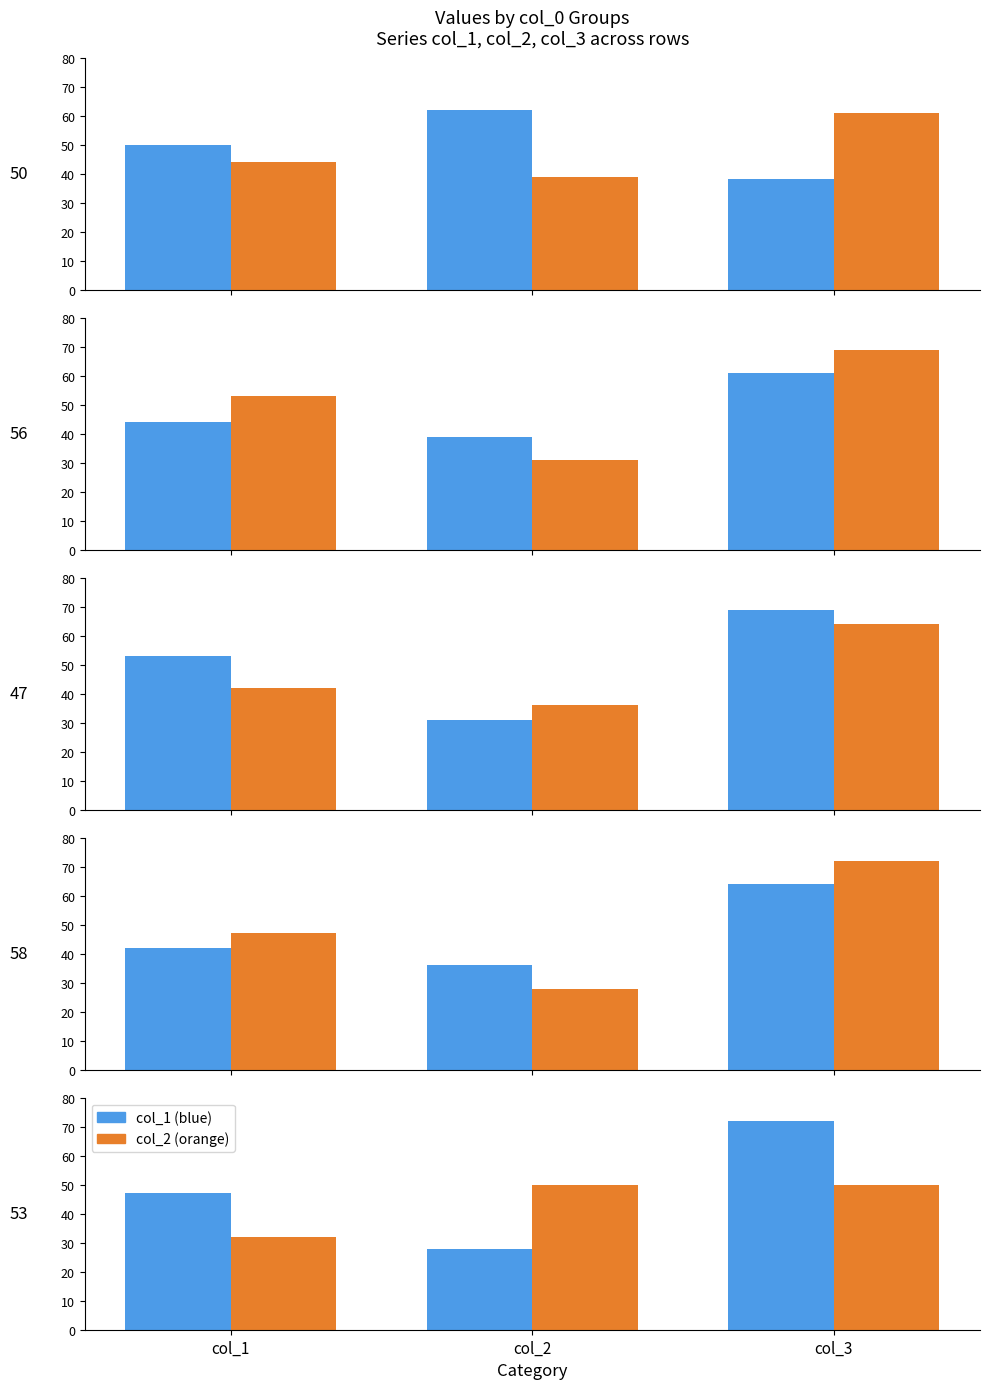

What is the approximate value of col_1 row at col_1?

47